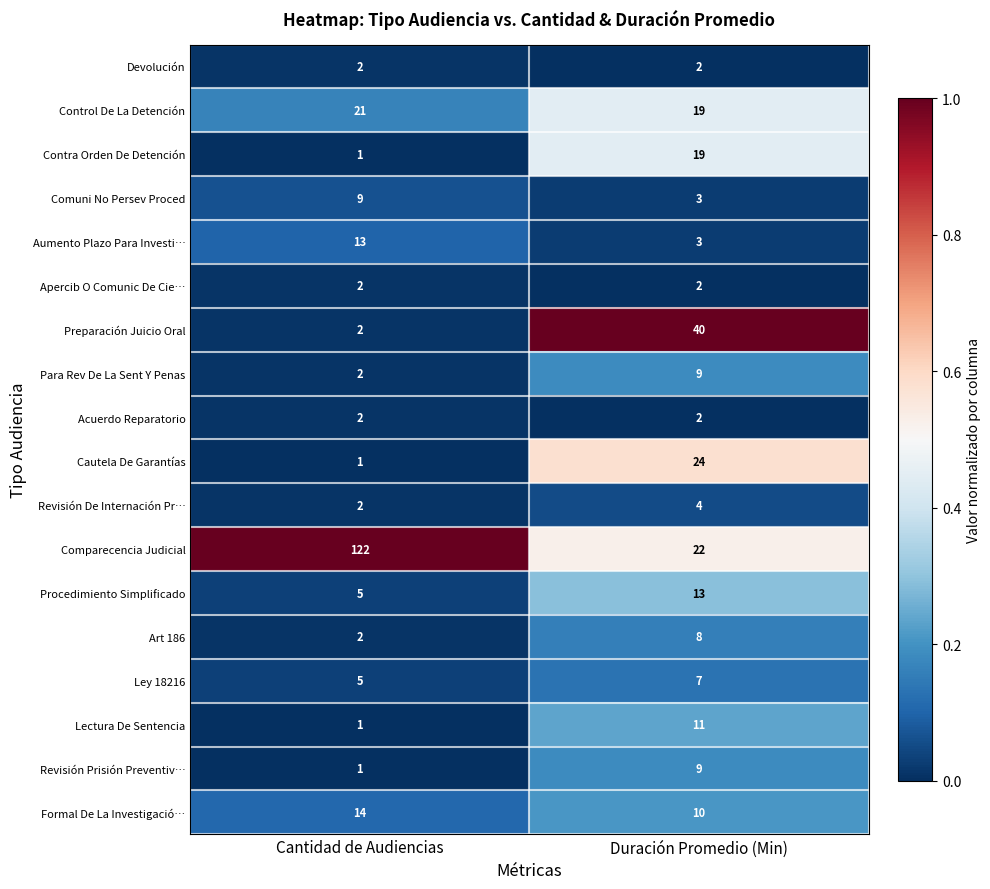

What is the sum of the Formal De La Investigació… values at Cantidad de Audiencias and Duración Promedio (Min)?

24